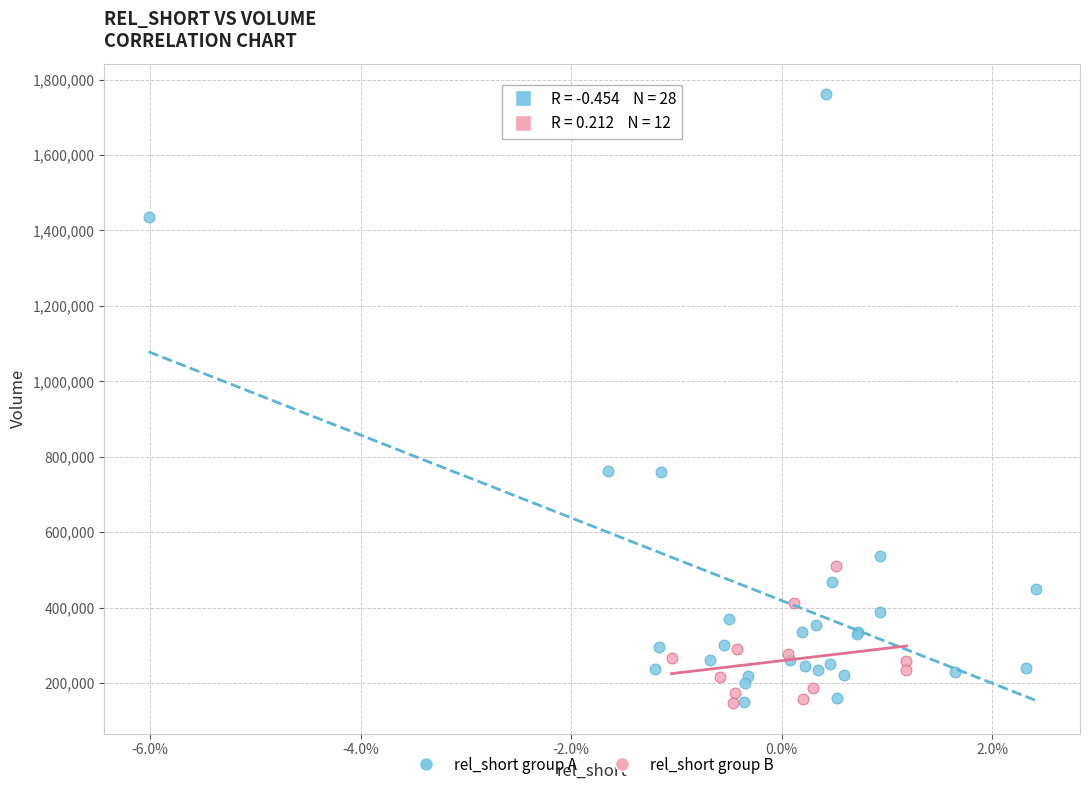

Which series contains the highest Y value?

rel_short group A